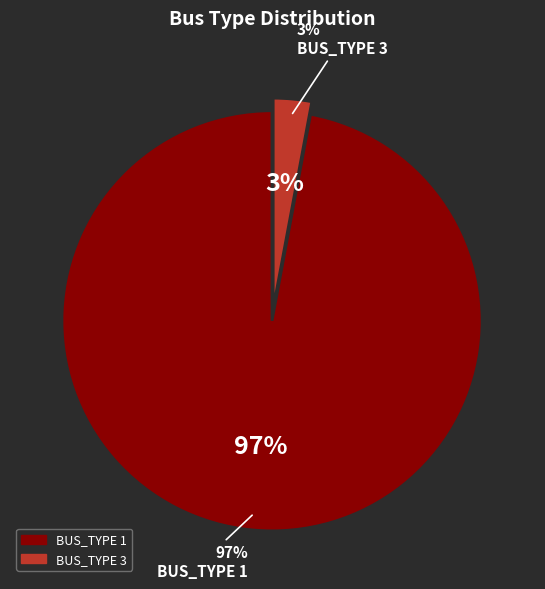

Is the sum of BUS_TYPE 1 and BUS_TYPE 3 greater than half?

Yes